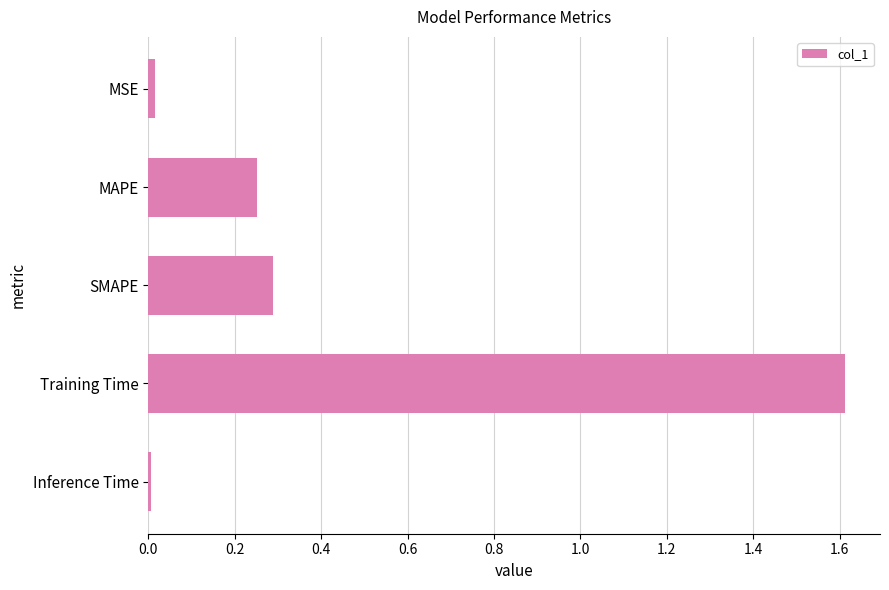

True or false: the data shows 0.3 at MAPE.

True